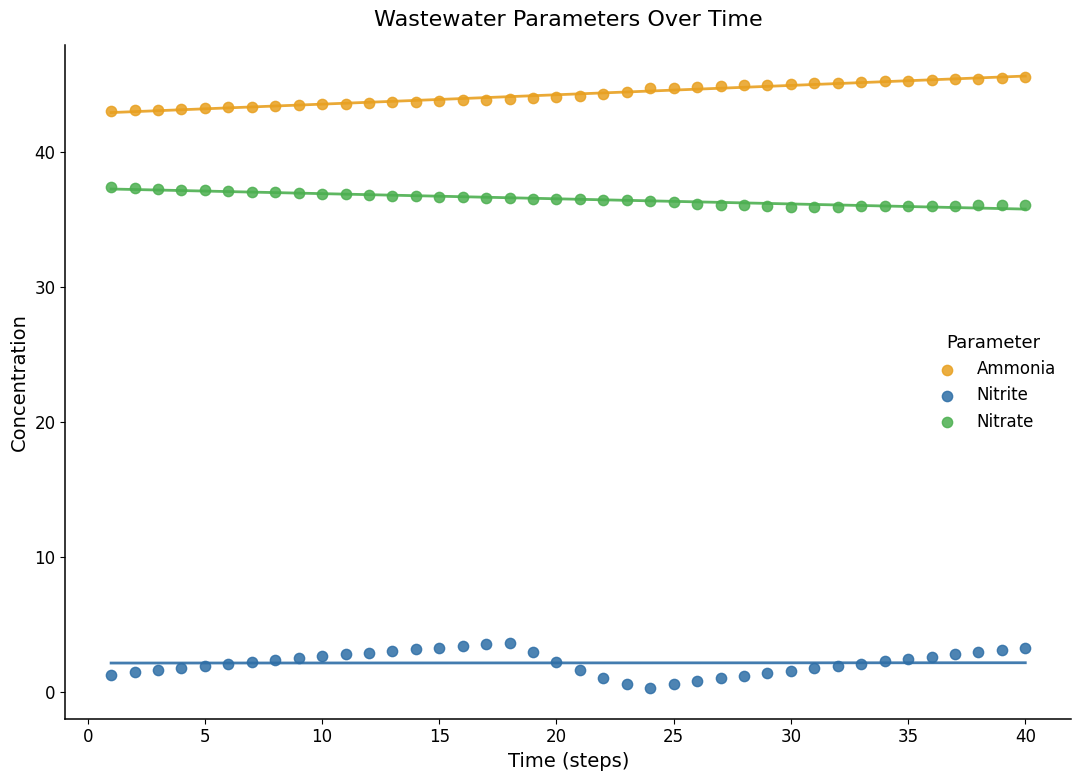

Which series contains the highest Y value?

Ammonia